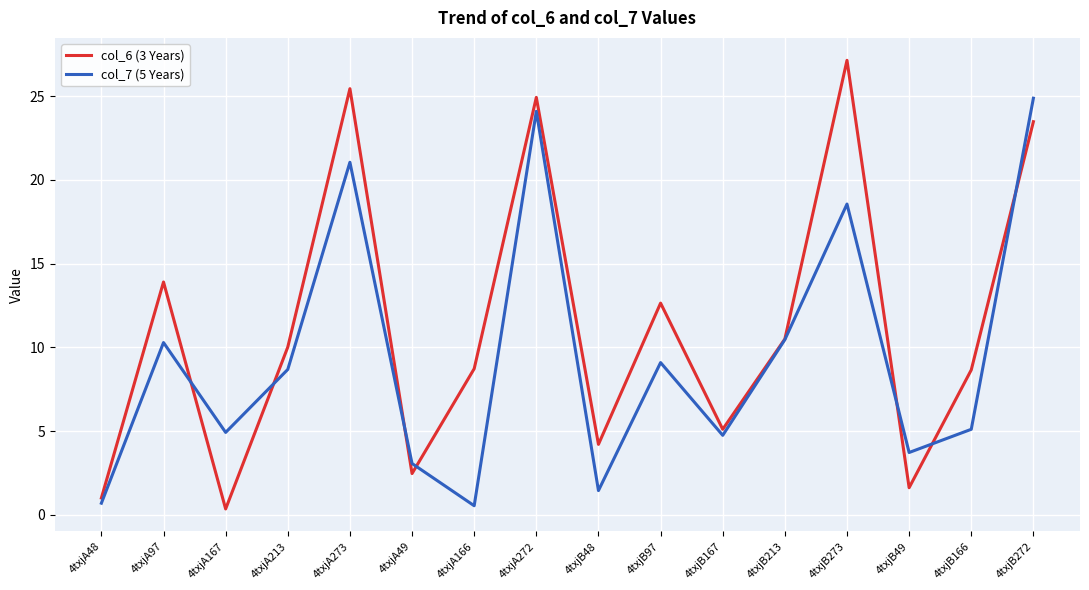

What position from the right is 4txjA97?

15